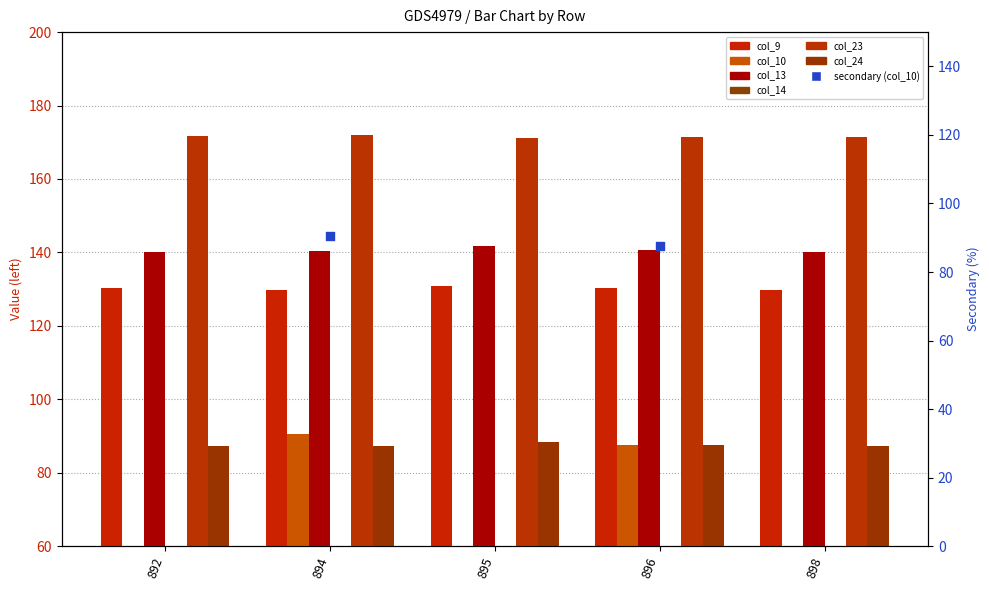

Which series contains the highest Y value?

col_23